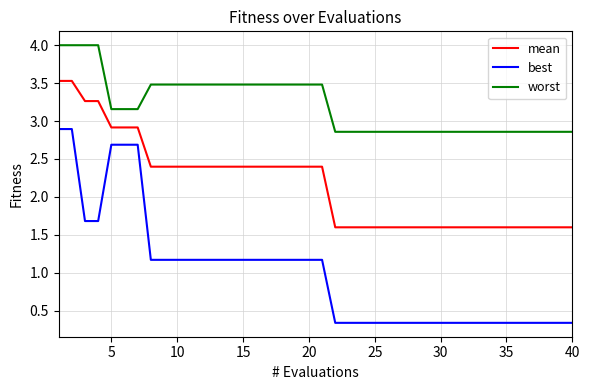

What is the maximum value for mean?

3.5